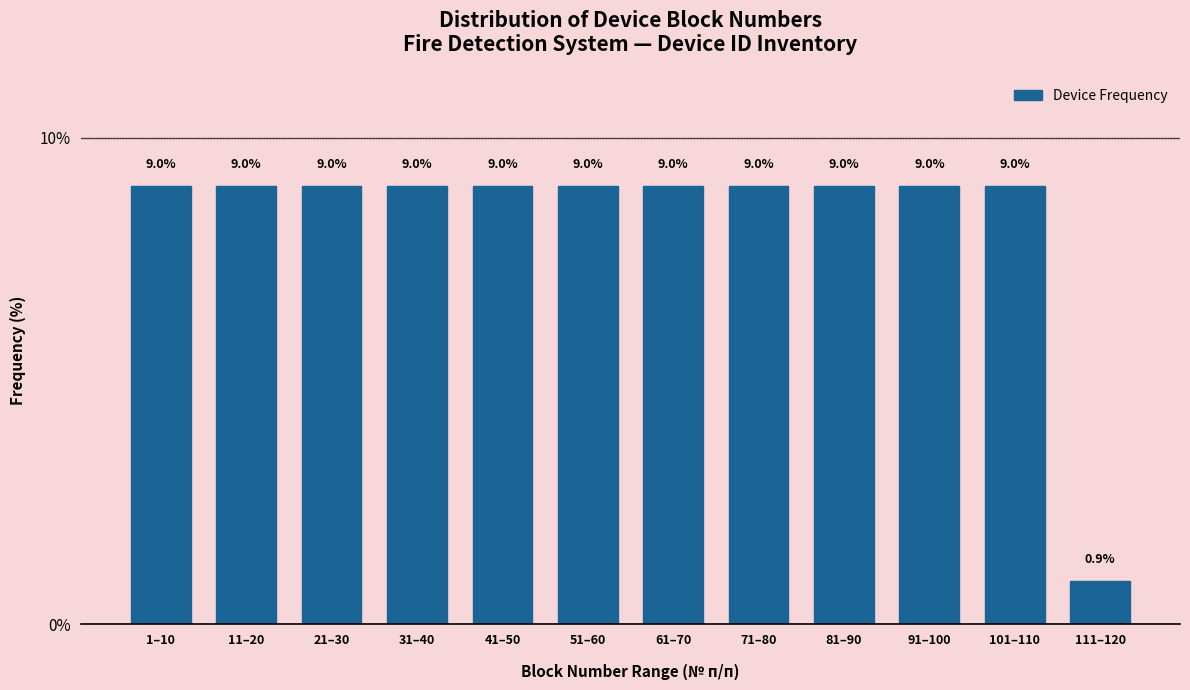

Reading left to right, extract all data points from this chart.

1–10=9.0	11–20=9.0	21–30=9.0	31–40=9.0	41–50=9.0	51–60=9.0	61–70=9.0	71–80=9.0	81–90=9.0	91–100=9.0	101–110=9.0	111–120=0.9